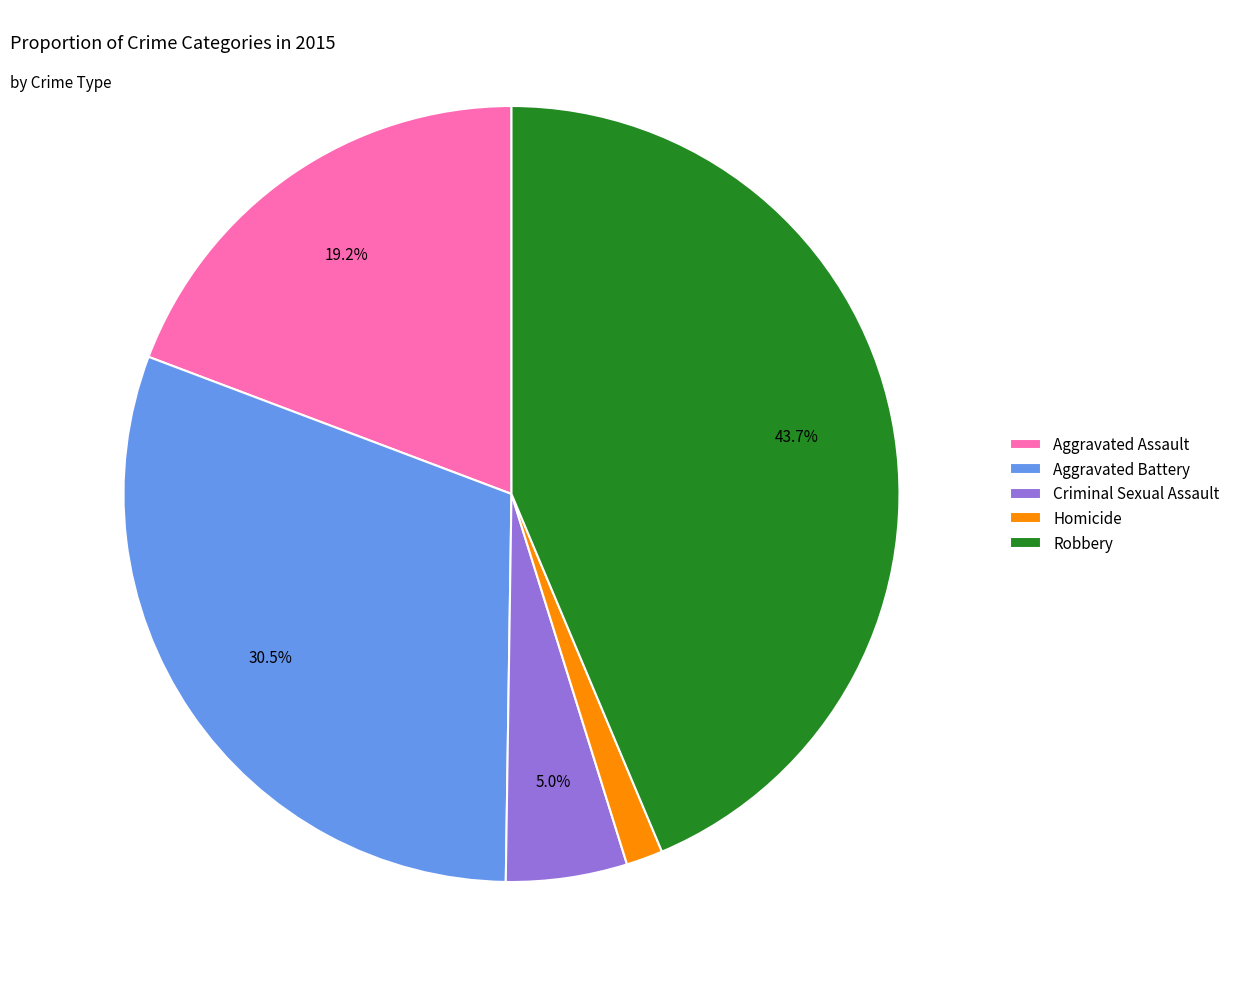

Between Homicide and Criminal Sexual Assault, which is larger?

Criminal Sexual Assault